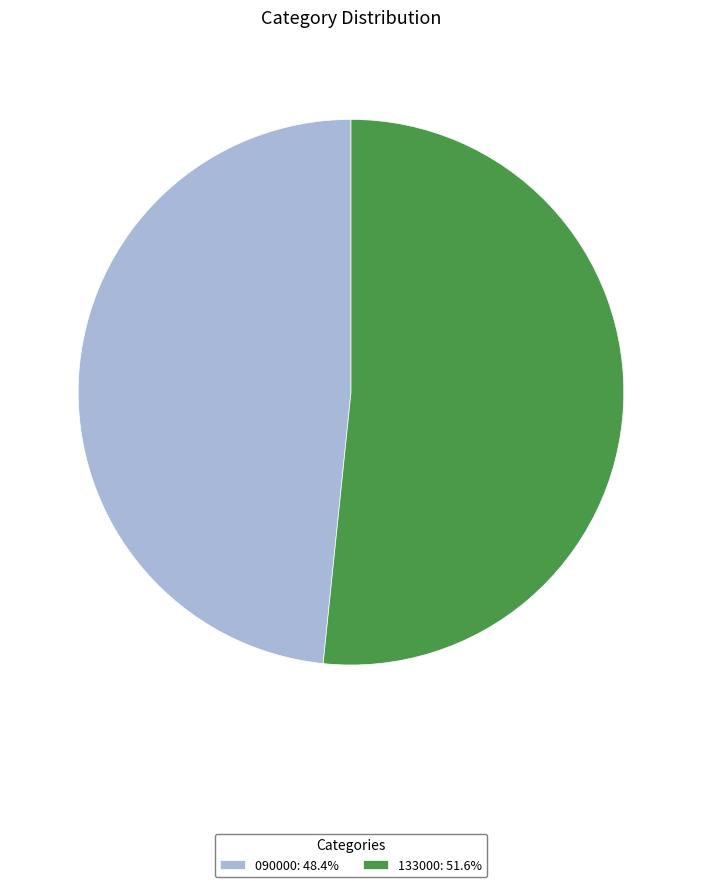

Which category accounts for the majority?

133000